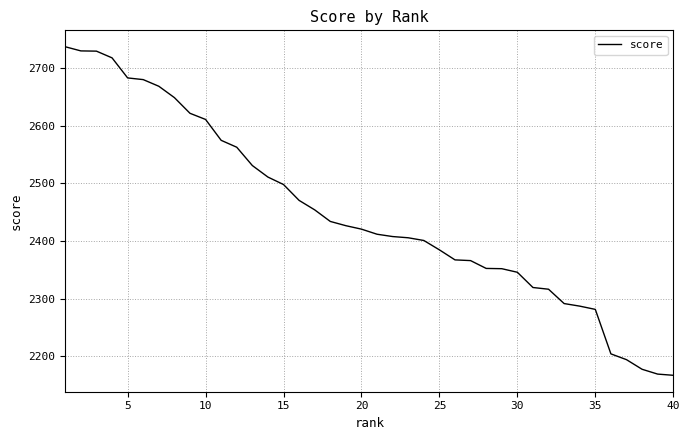

What is the minimum value shown in the chart?

2167.3